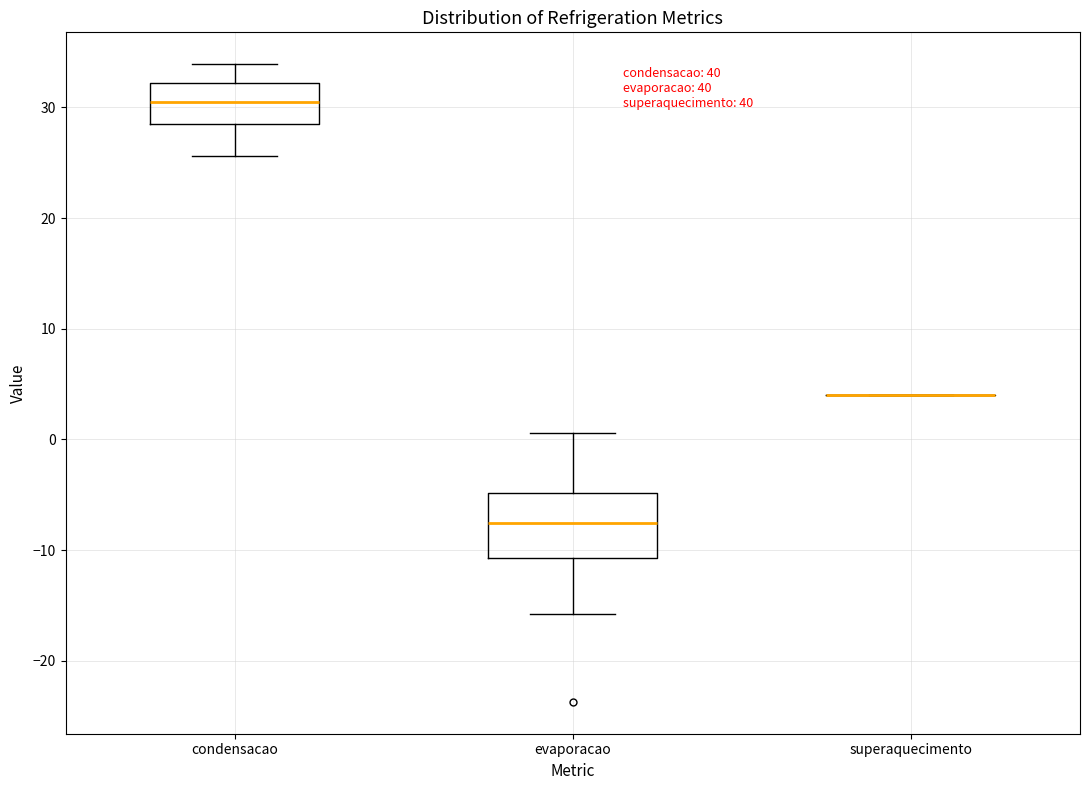

Where is the upper edge of the box for evaporacao on the y-axis? The values are not printed on the chart, so give them approximately, as read against the axis.

-5